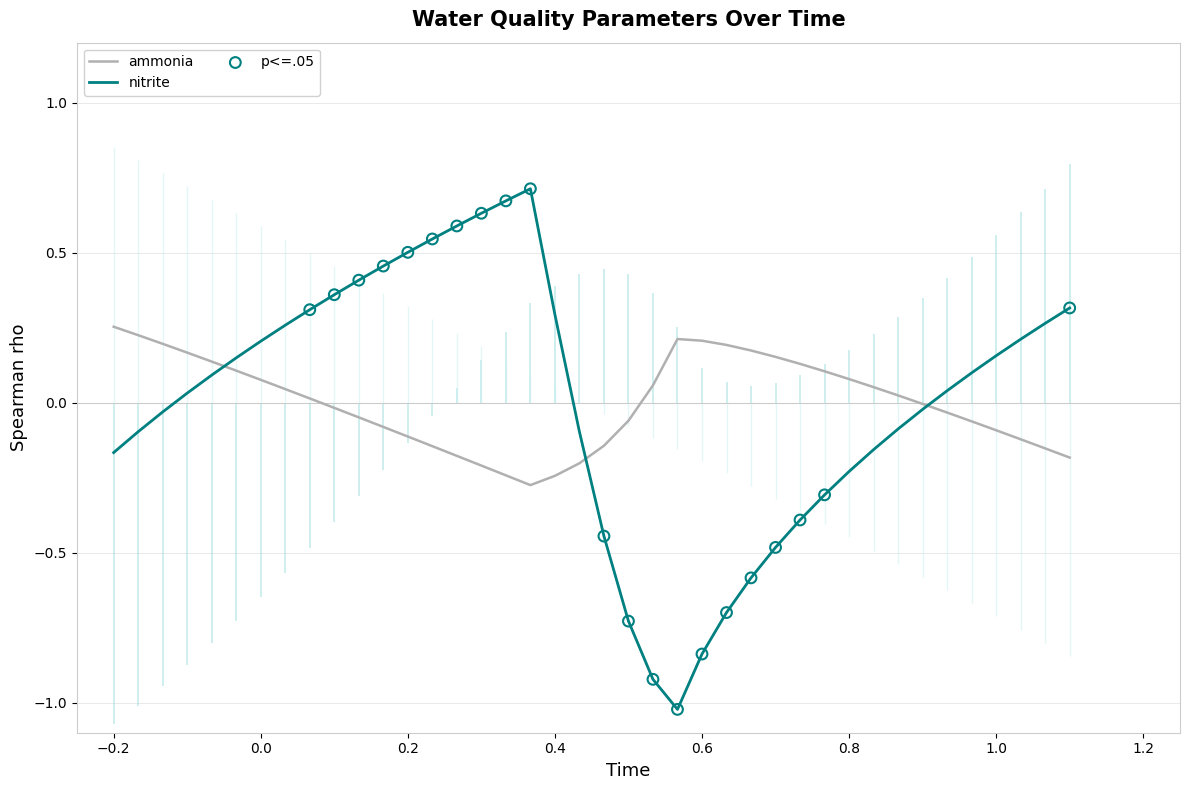

What are all the series names shown in the legend?

ammonia, nitrite